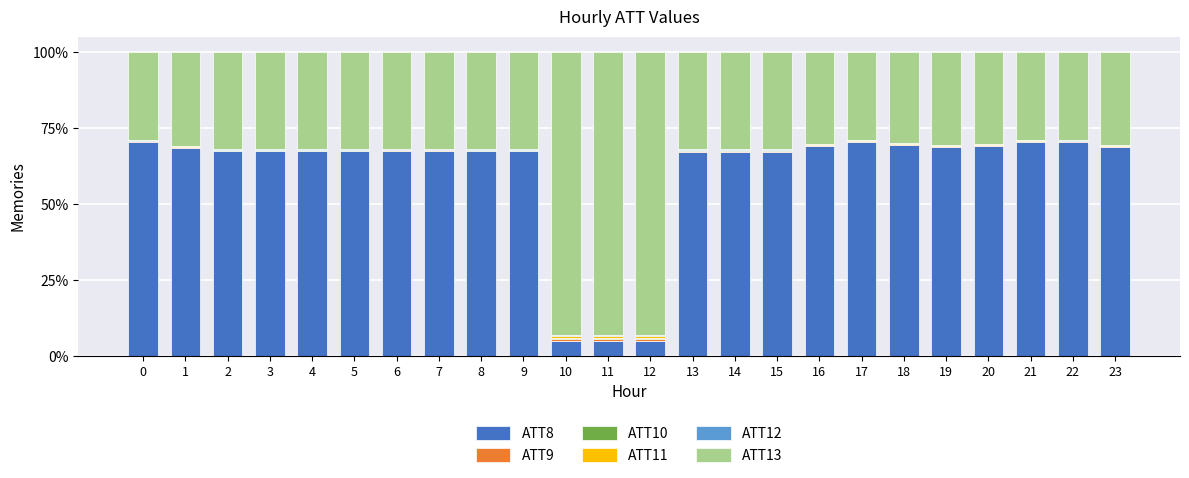

The value of ATT8 at 23 is 68.8. True or false?

True